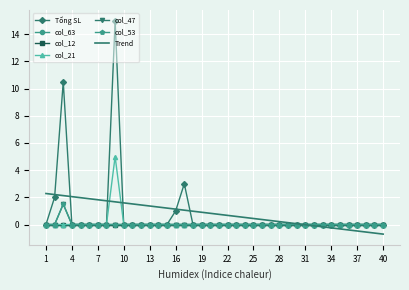

Which series has the widest spread of values?

Tổng SL